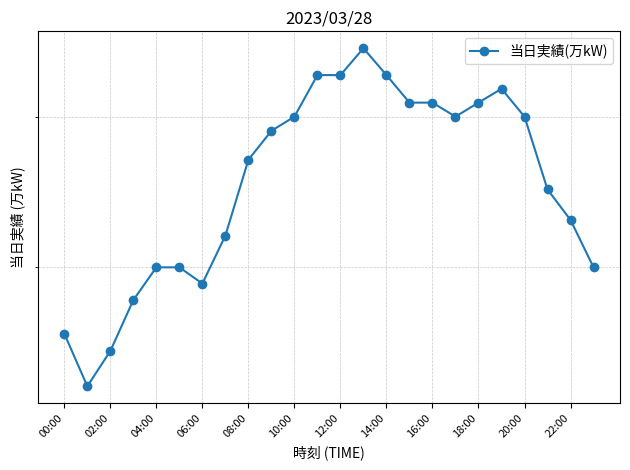

Which has a higher value, 14 or 18:00?

14